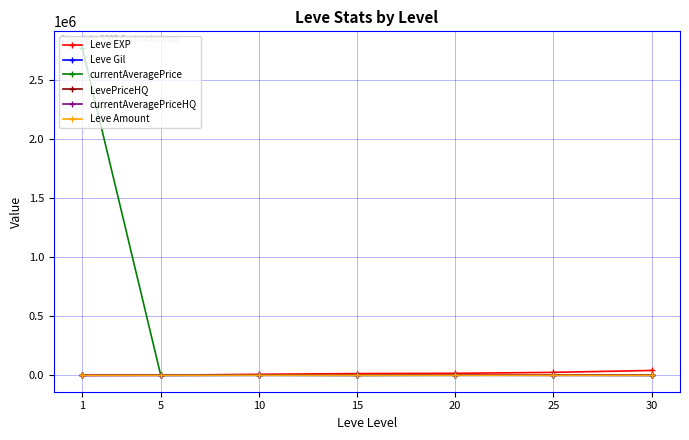

Which series has the widest spread of values?

currentAveragePrice